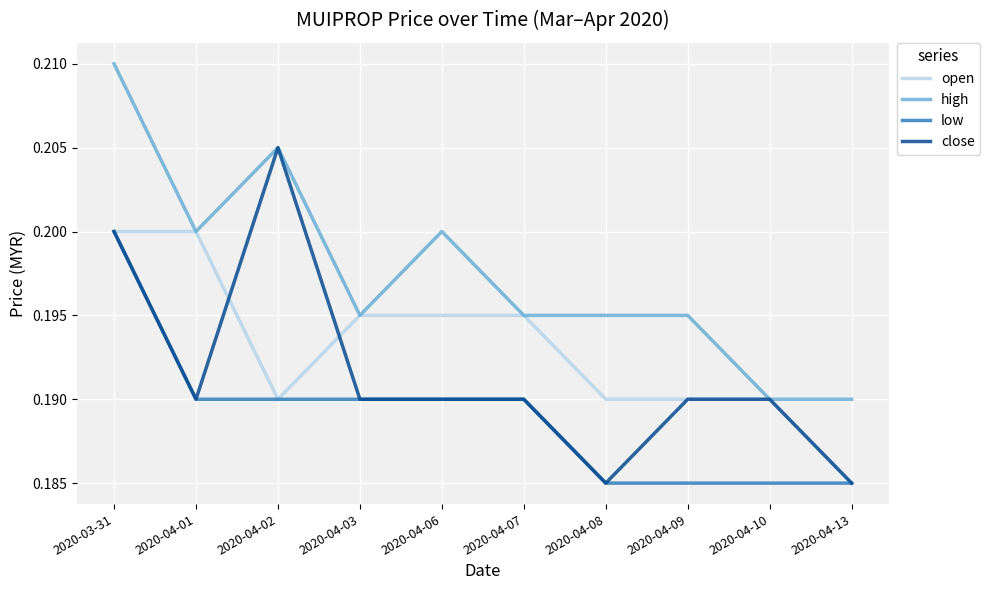

What position from the right is 2020-04-07?

5